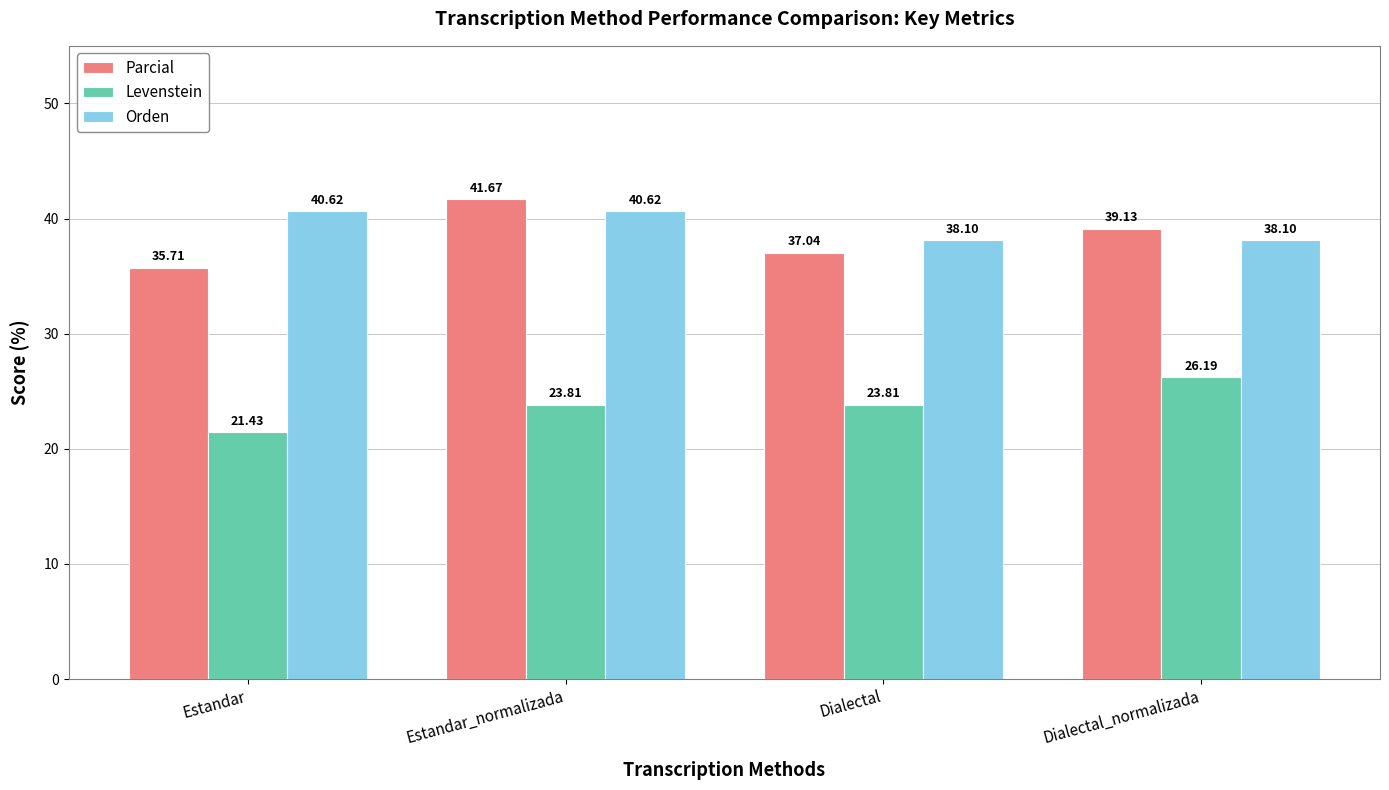

Which series has the largest total across all categories?

Orden